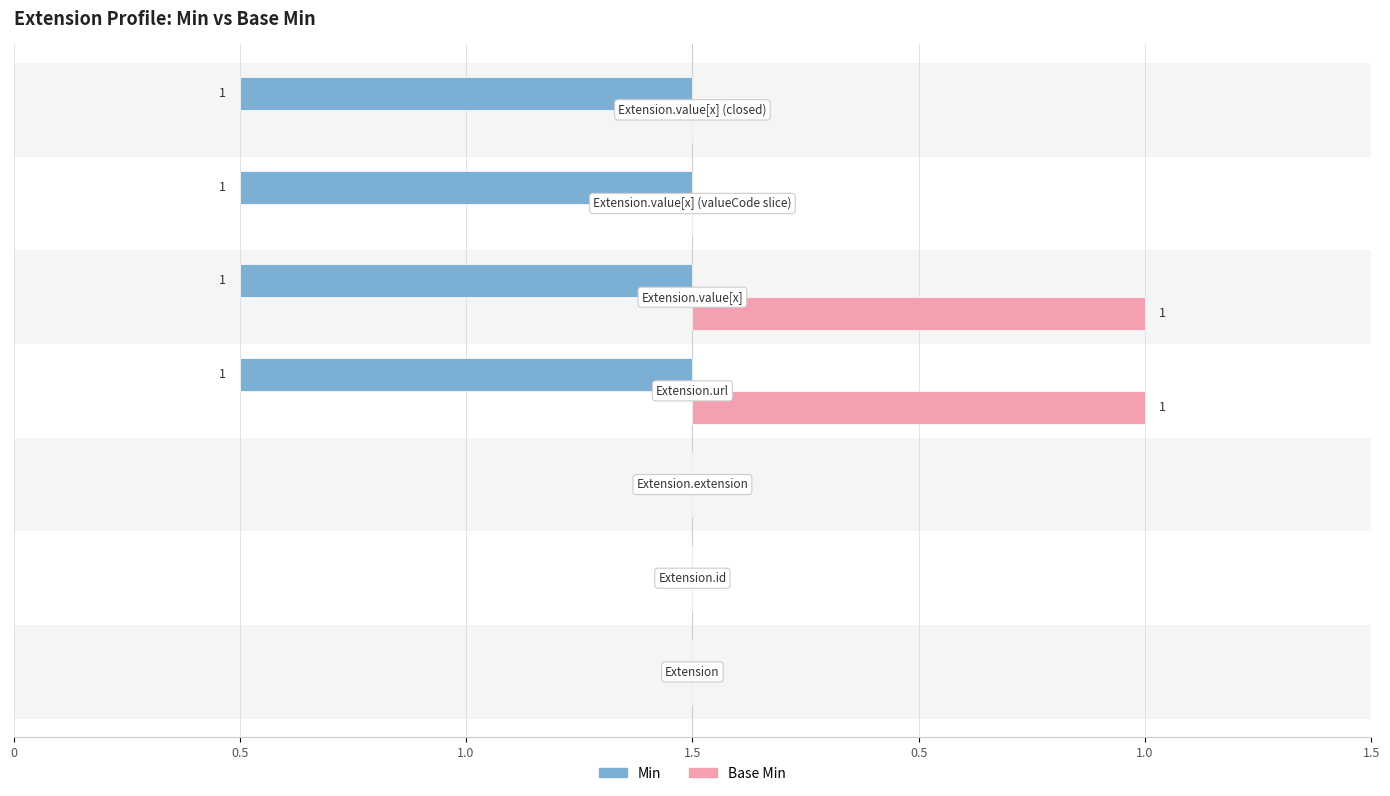

What is the difference between the Min values at Extension.id and Extension.url?

1